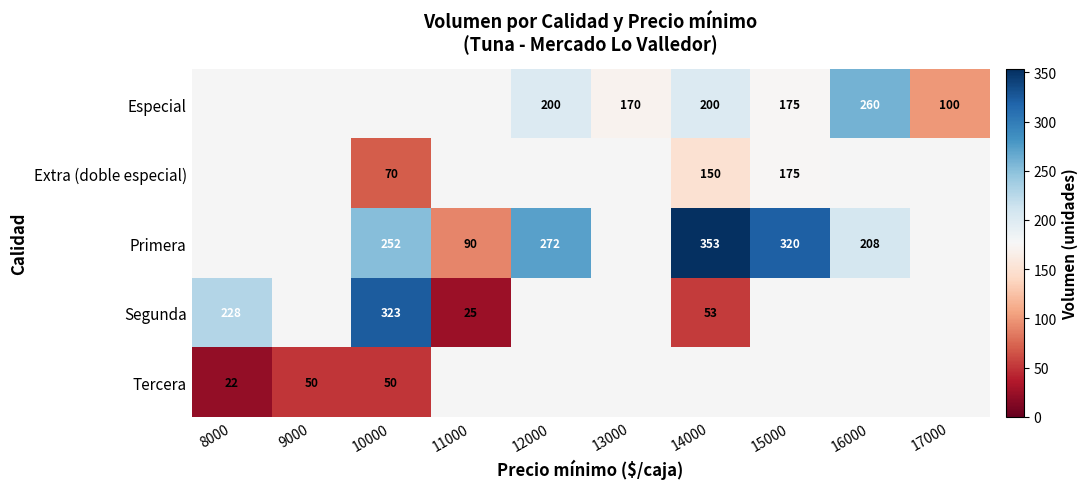

The Especial series shows 260 at 16000. True or false?

True